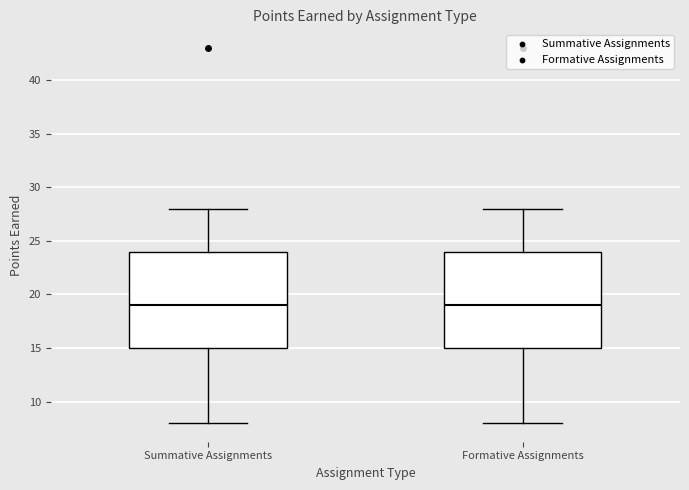

Reading left to right, transcribe this box plot: for each box, give where its median line is, the range the box spans, and where its two whiskers end, as read against the y-axis. The values are not printed on the chart, so give them approximately, as read against the axis.

Summative Assignments: median 19, box 15 to 24, whiskers 8 to 28
Formative Assignments: median 19, box 15 to 24, whiskers 8 to 28